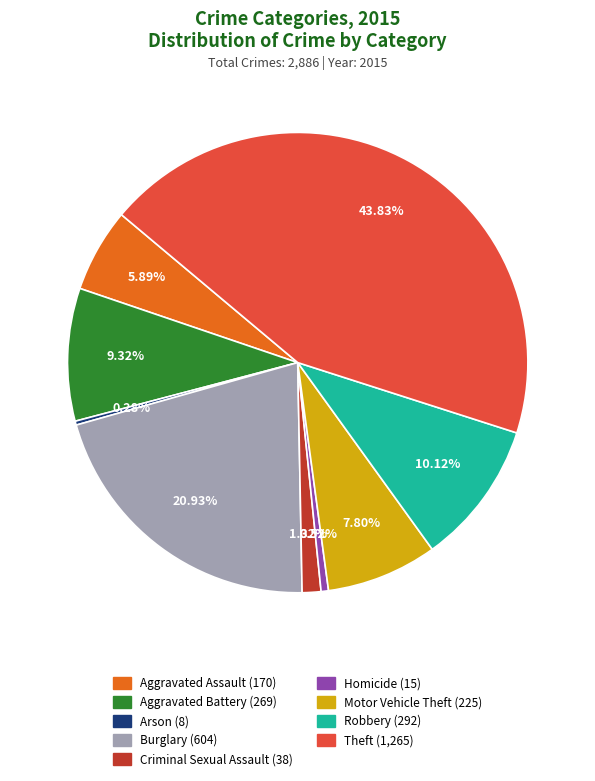

The Aggravated Battery slice represents 4% of the pie. True or false?

False